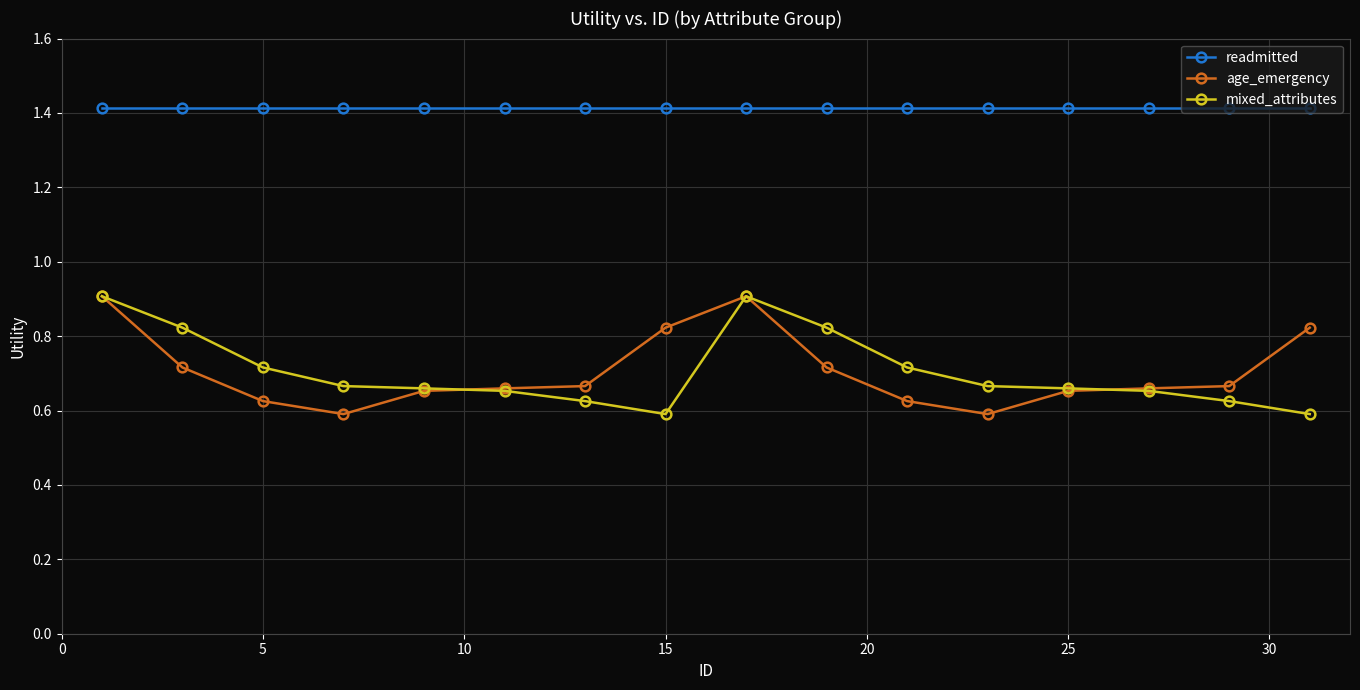

True or false: readmitted and age_emergency intersect in this chart.

False